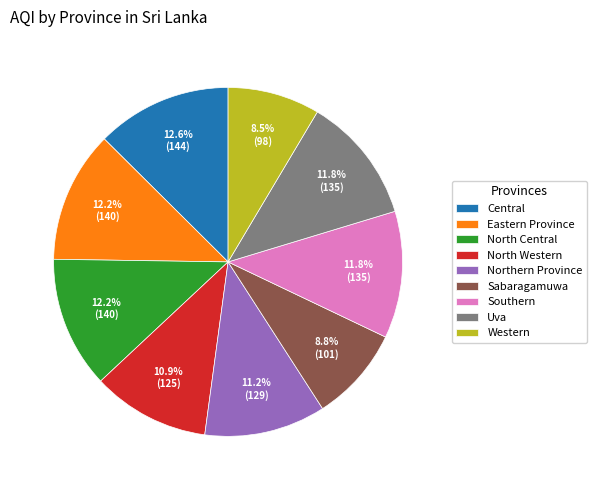

What percentage is the North Central slice, to the nearest percent?

12%